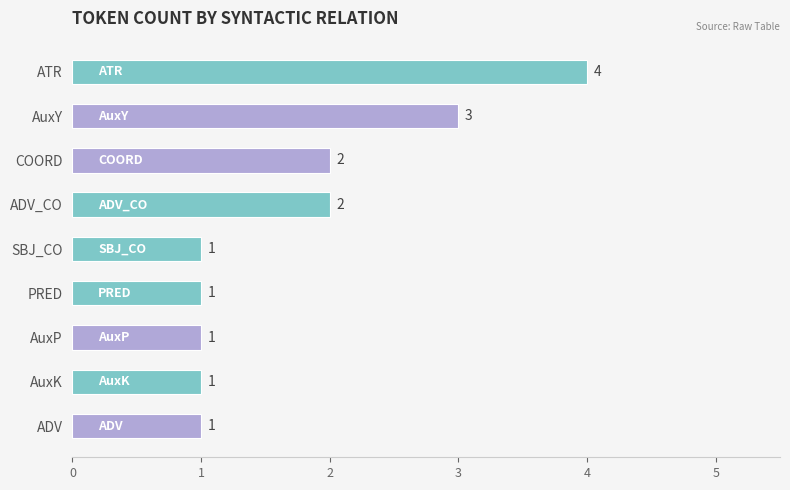

What is the difference between the second highest and second lowest values?

2